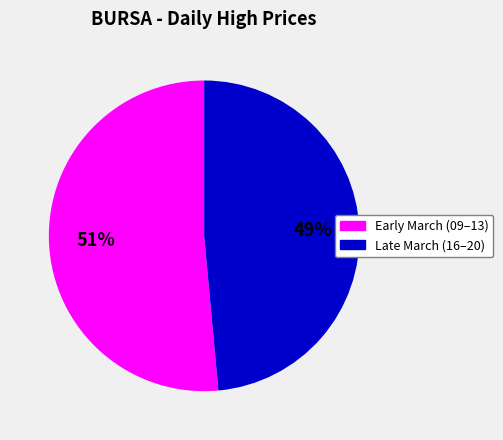

To the nearest percent, what is the average slice percentage?

50%